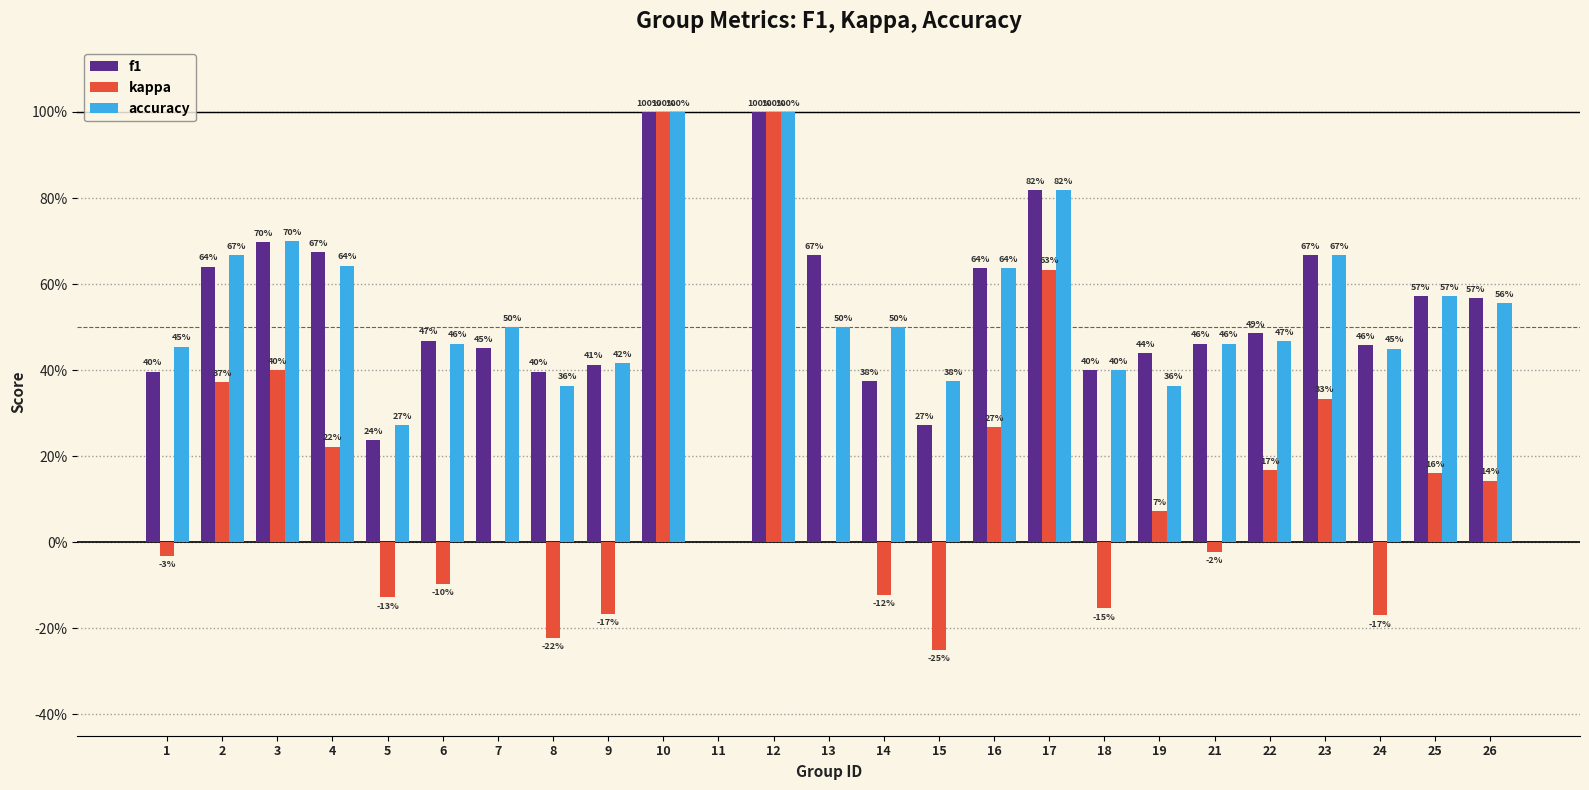

What are all the series names shown in the legend?

f1, kappa, accuracy